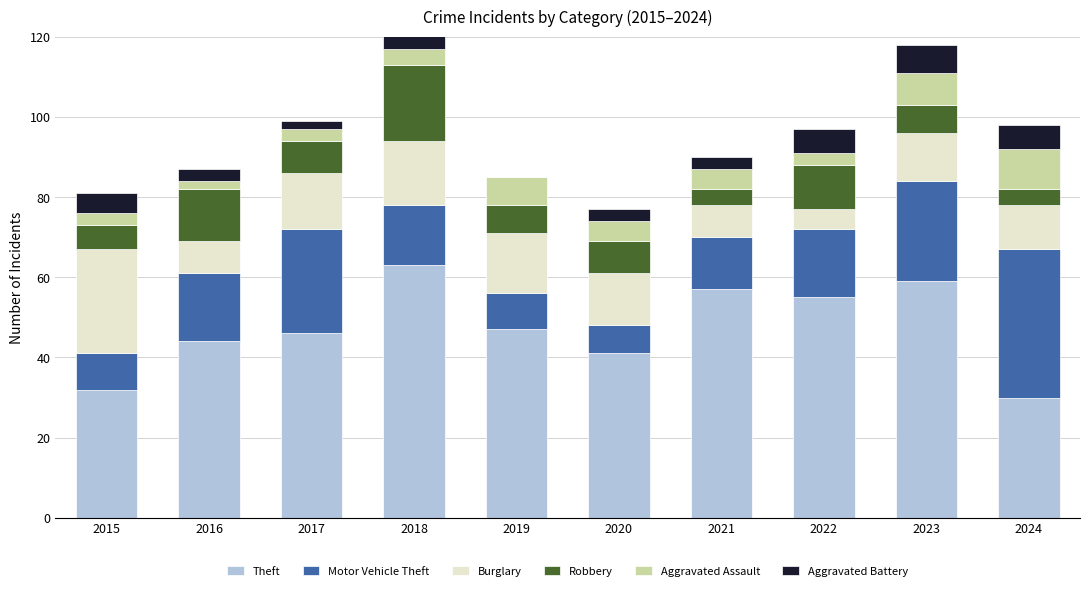

Are the bars horizontal?

No